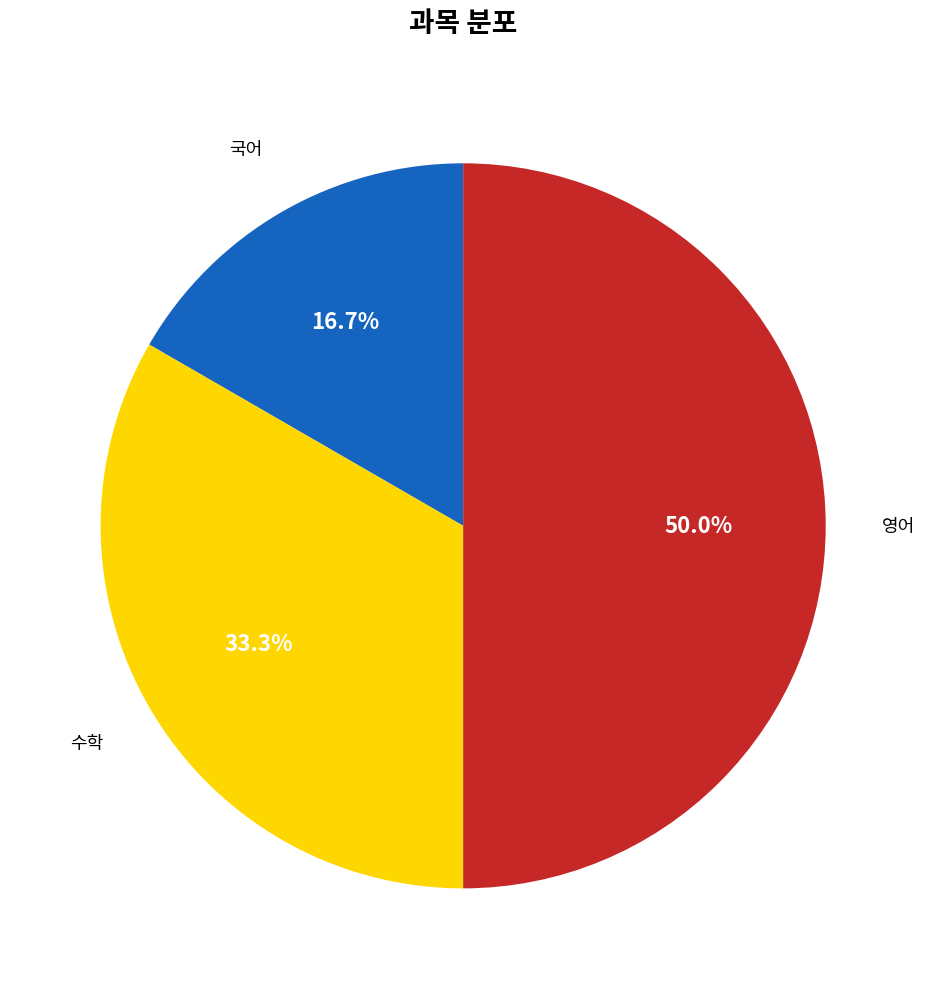

To the nearest percent, what is the difference between the largest and smallest slice percentages?

33%